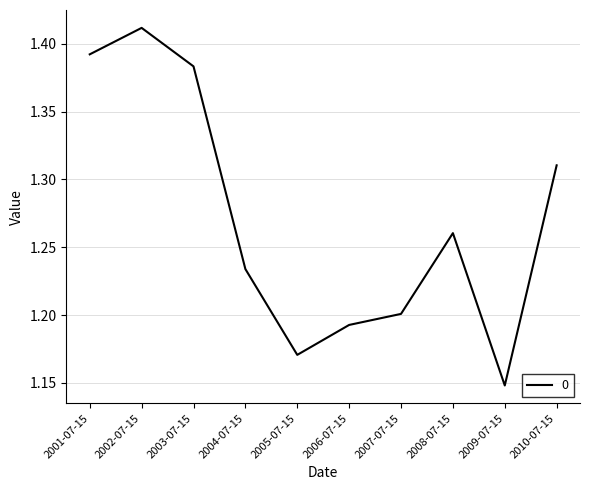

How many values are between 1 and 2?

10